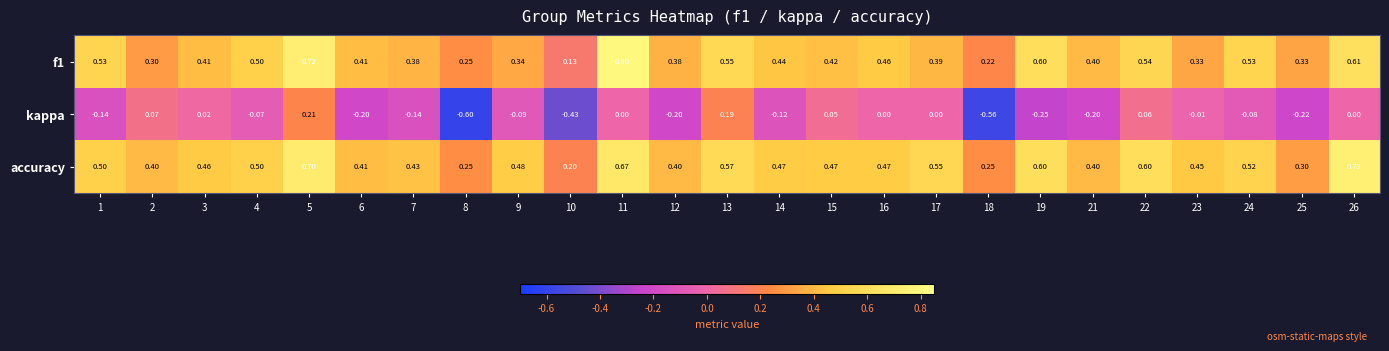

Which series has the largest total across all categories?

accuracy